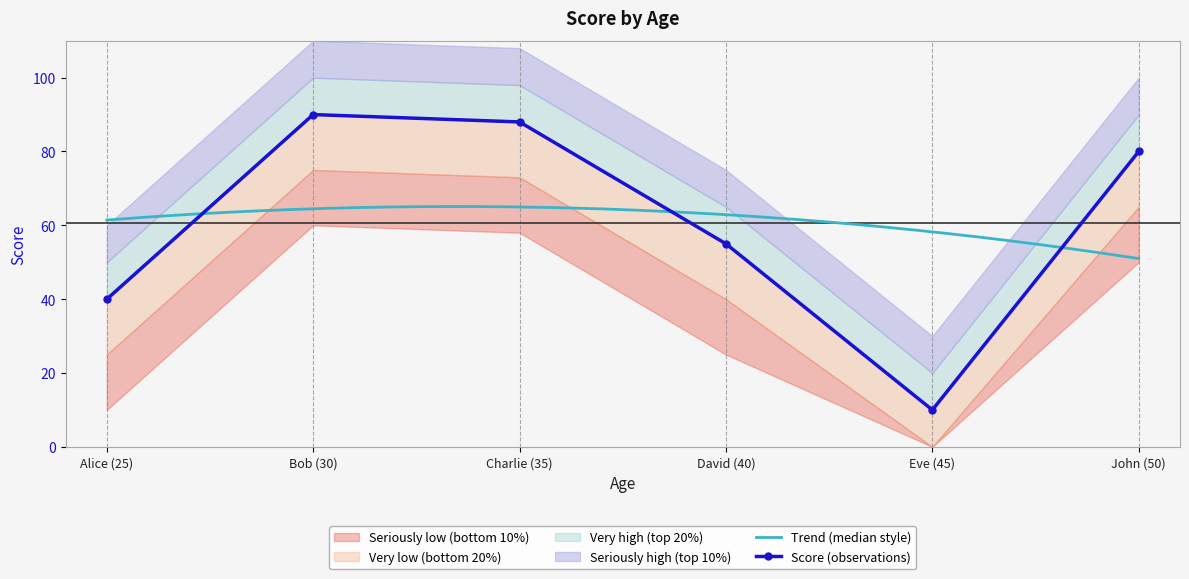

What is the change in value from Bob (30) to David (40)?

-35